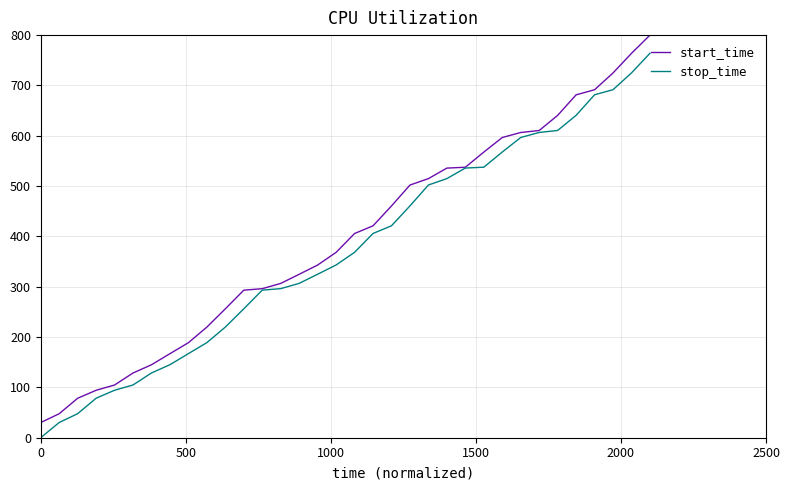

How many distinct data groups are displayed?

2